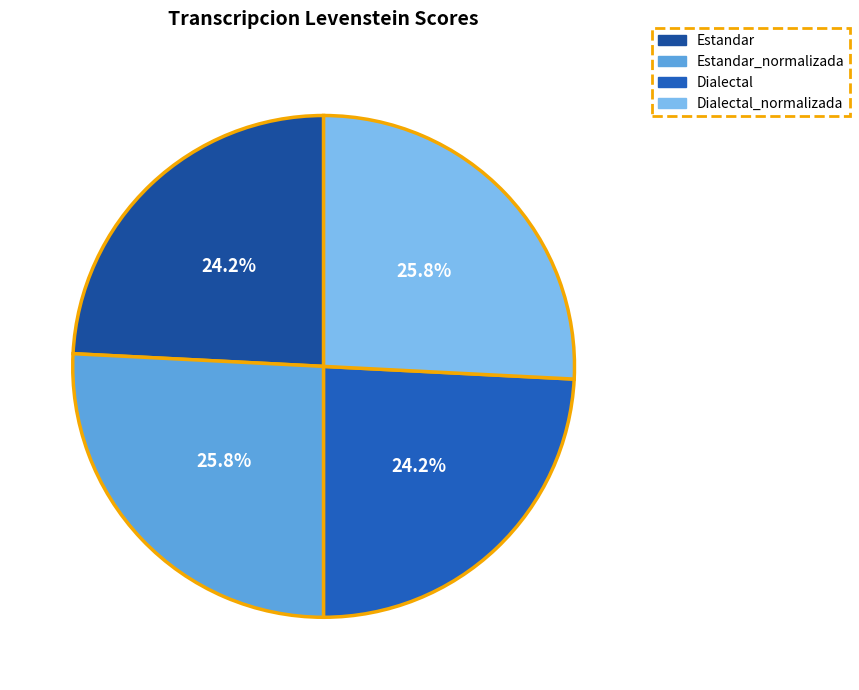

What is the change in value from Estandar_normalizada to Dialectal?

-1.7